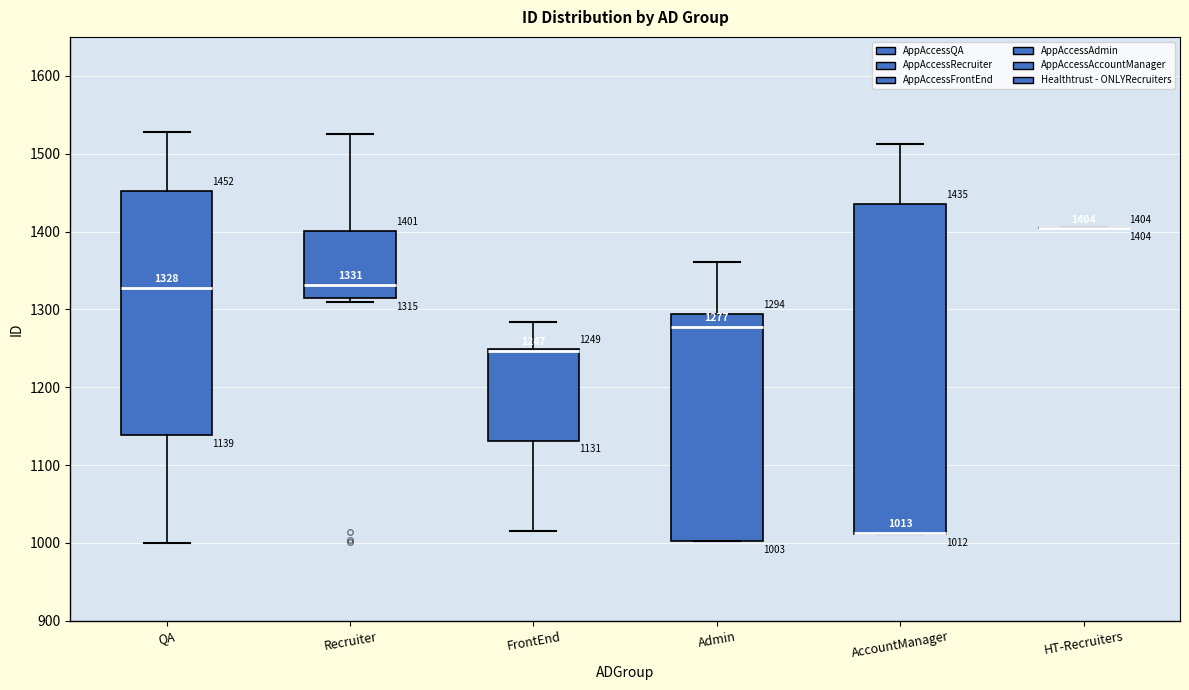

Comparing the boxes themselves (not the whiskers), which one is the tallest?

AccountManager